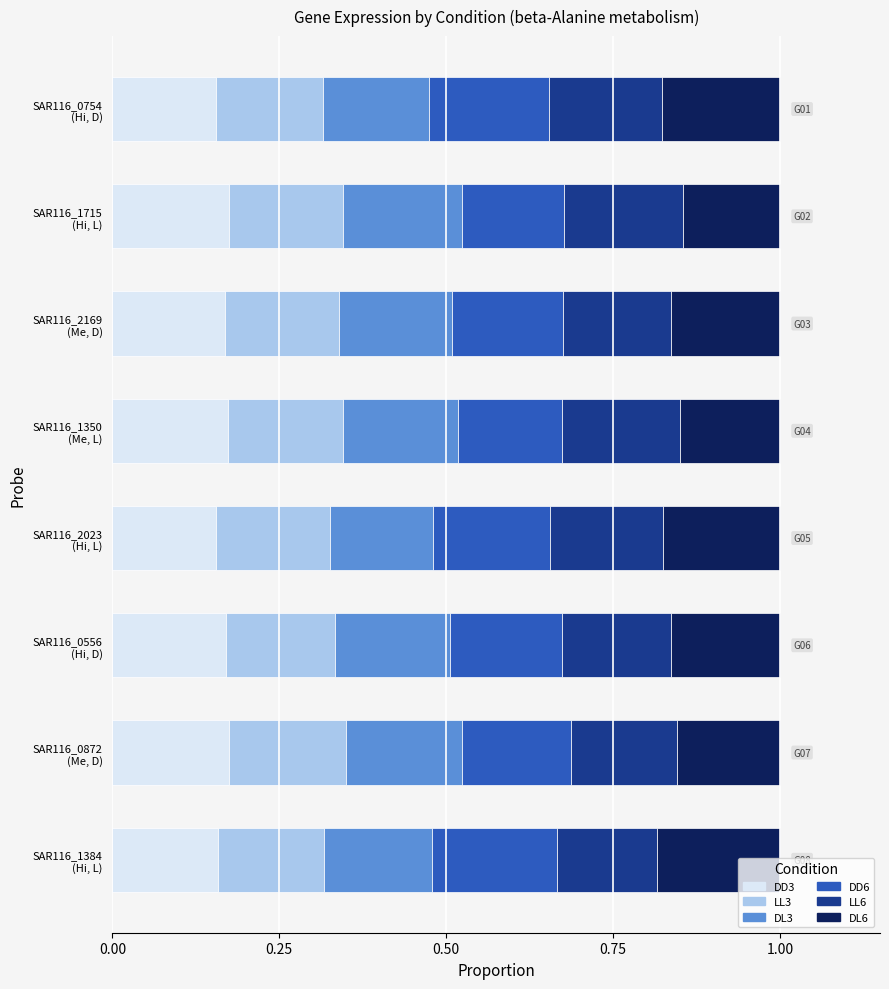

What is the sum of all DD3 values?

1.3